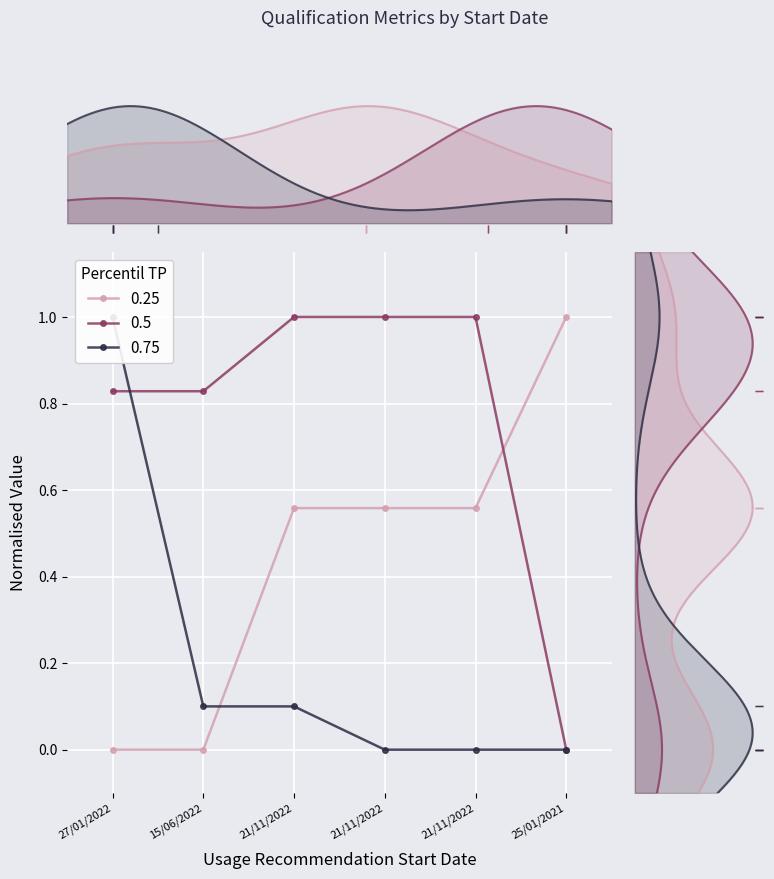

Count the number of data series in this chart.

3